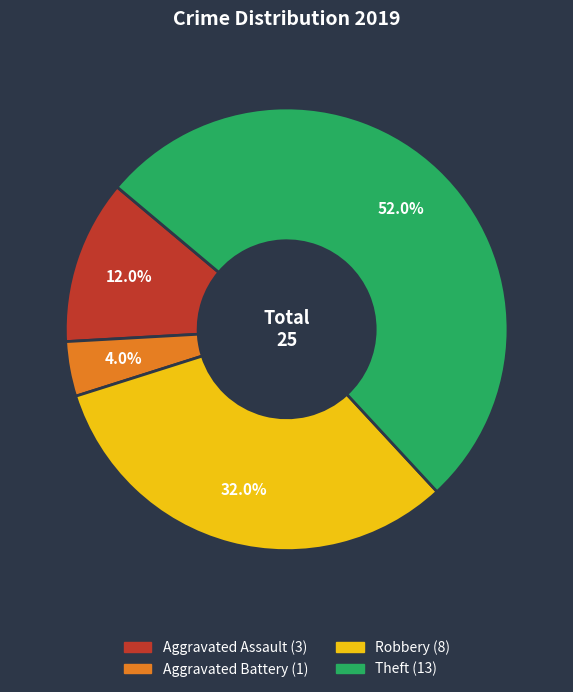

Which has a higher value, Aggravated Assault or Robbery?

Robbery